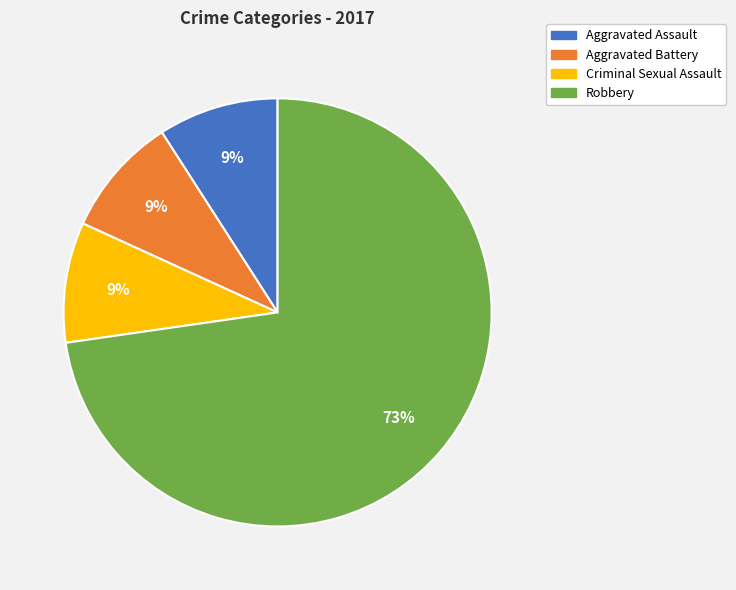

How many slices are in this pie chart?

4